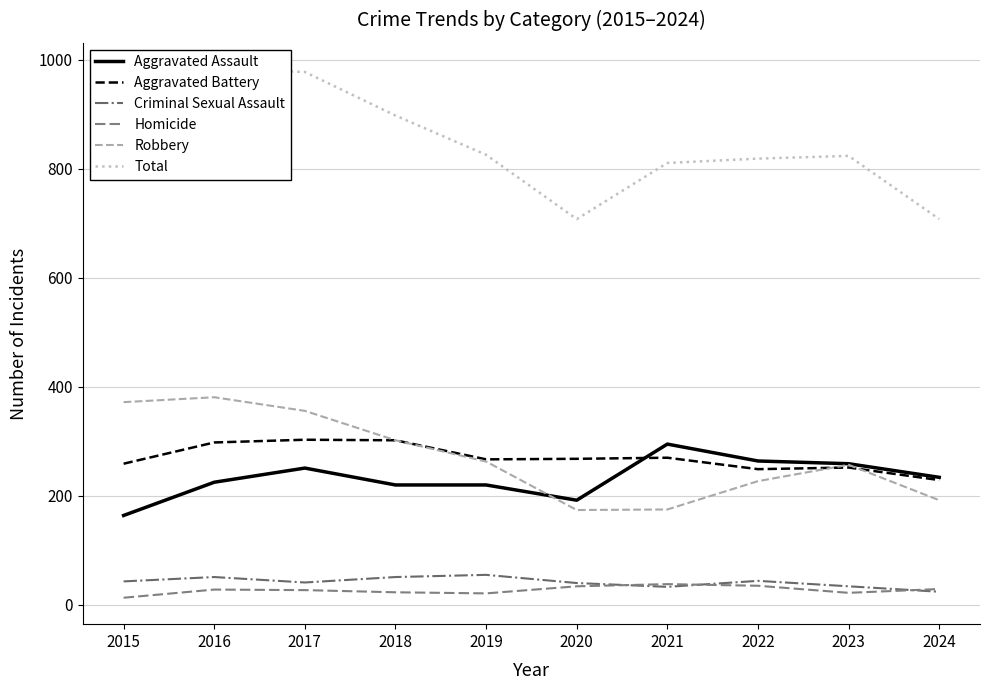

True or false: Total and Homicide cross at least once.

False